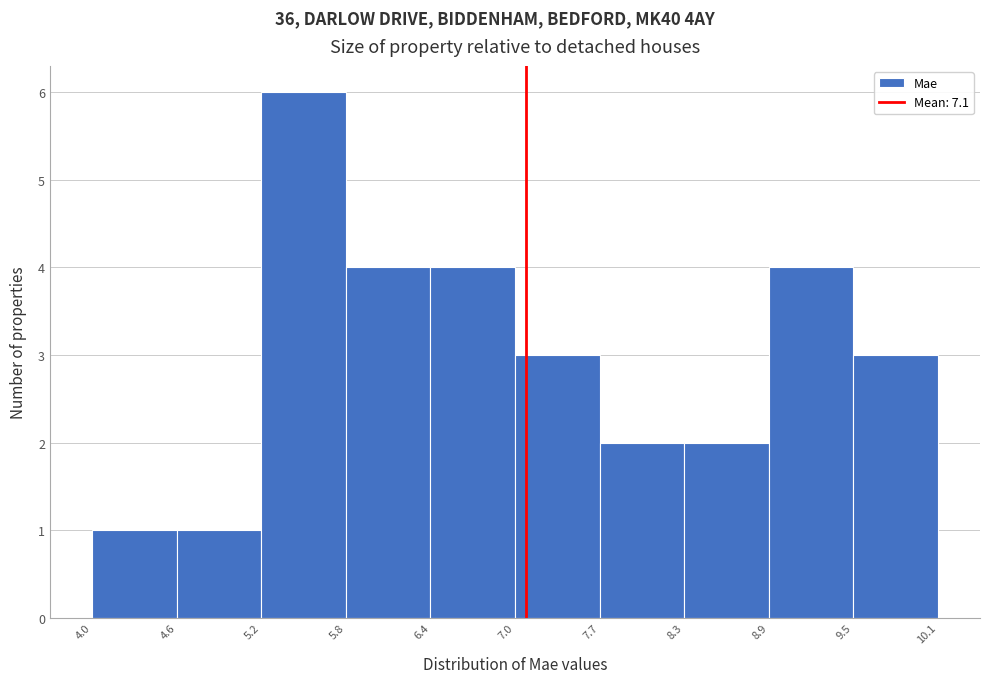

Reading left to right, list every bar in this chart as the range it spans on the x-axis followed by its height. The values are not printed on the chart, so give them approximately, as read against the axis.

4.0 to 4.6: 1
4.6 to 5.2: 1
5.2 to 5.8: 6
5.8 to 6.4: 4
6.4 to 7.0: 4
7.0 to 7.7: 3
7.7 to 8.3: 2
8.3 to 8.9: 2
8.9 to 9.5: 4
9.5 to 10.1: 3